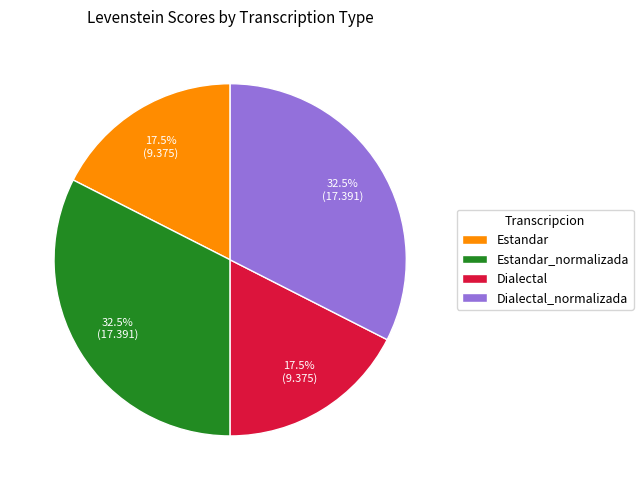

The Estandar_normalizada slice represents 21% of the pie. True or false?

False